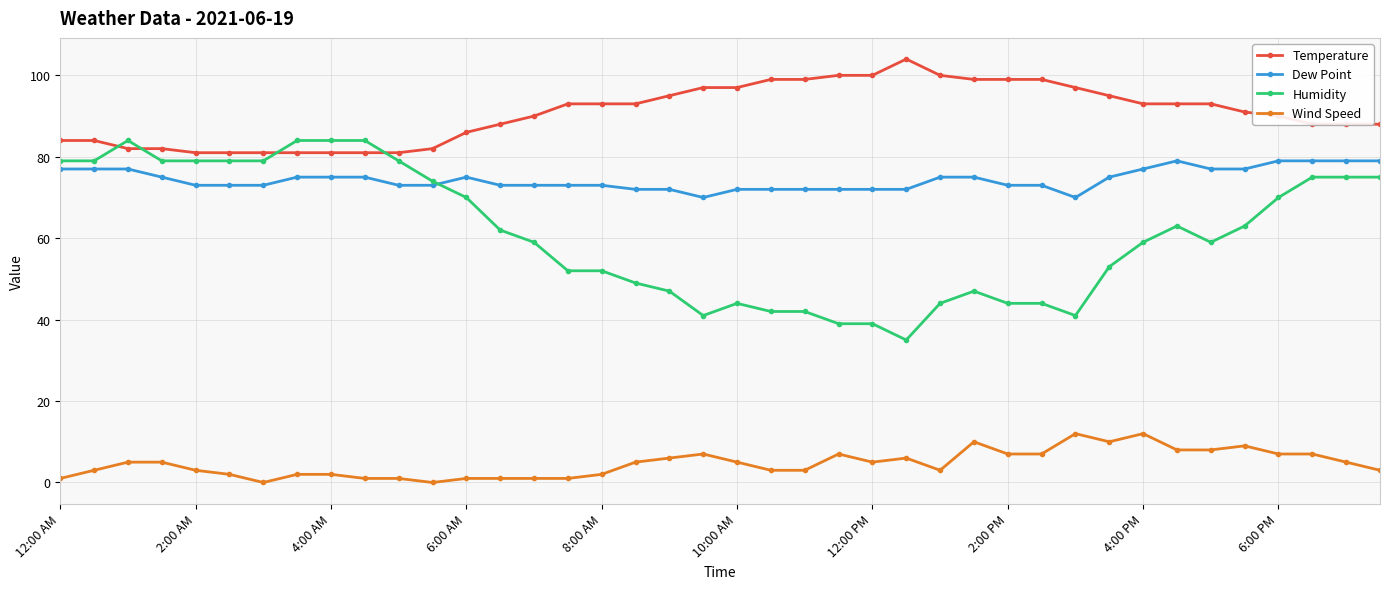

Rank the series by their maximum value, from lowest to highest.

Wind Speed, Dew Point, Humidity, Temperature